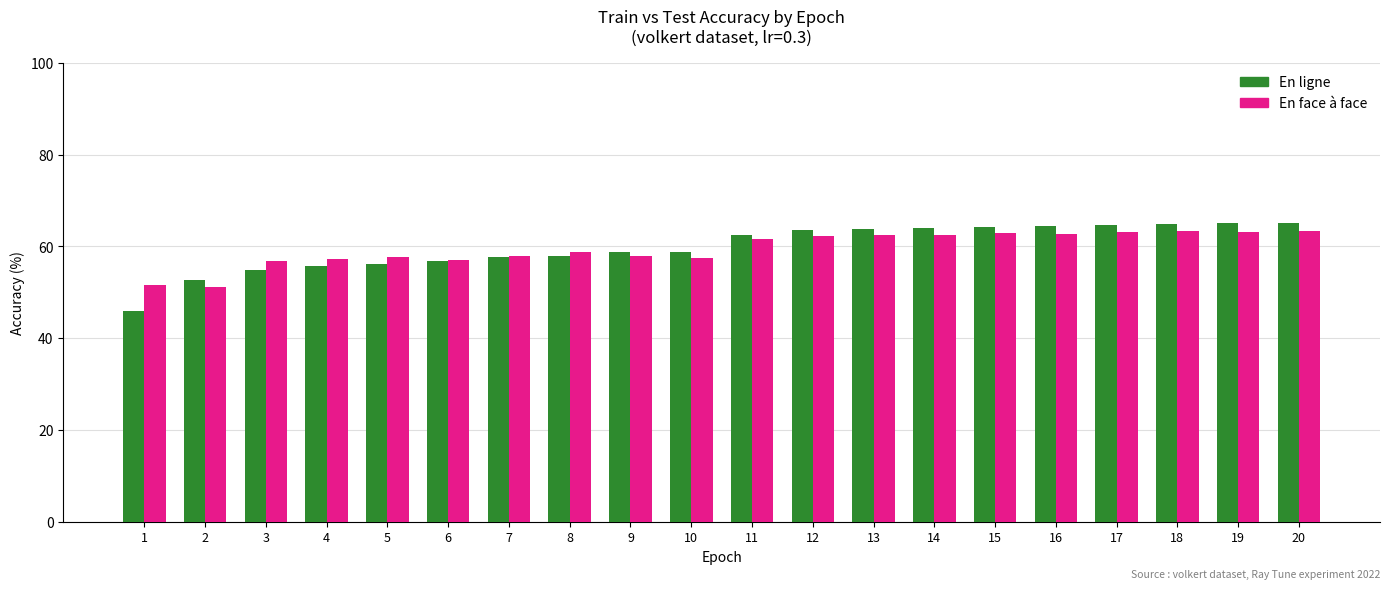

What is the average value of the En ligne series?

59.9